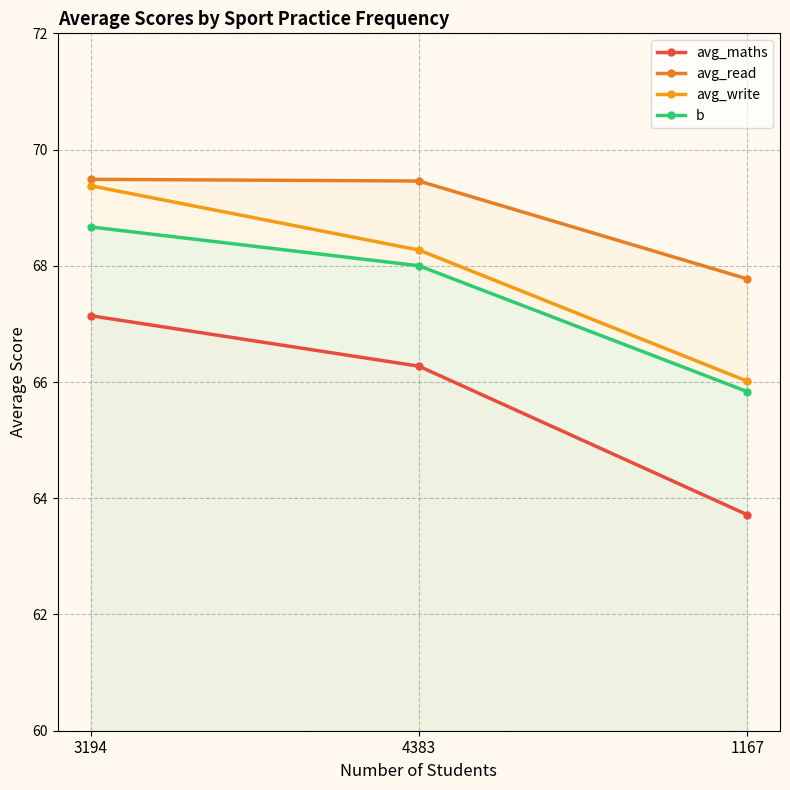

What is the value of the b point at the 1st from the left?

68.7